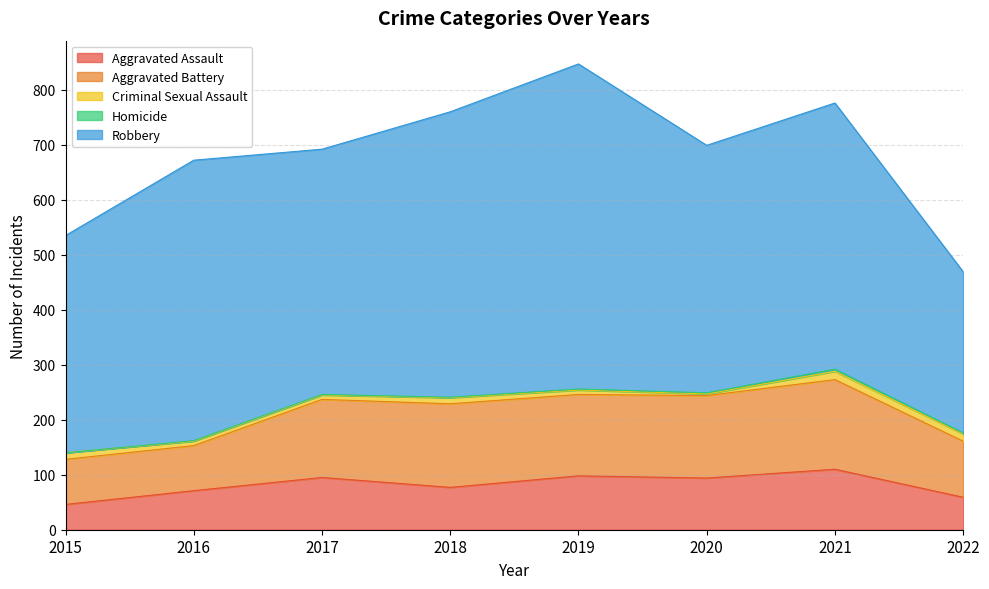

Which series changed the most between 2020 and 2022?

Robbery